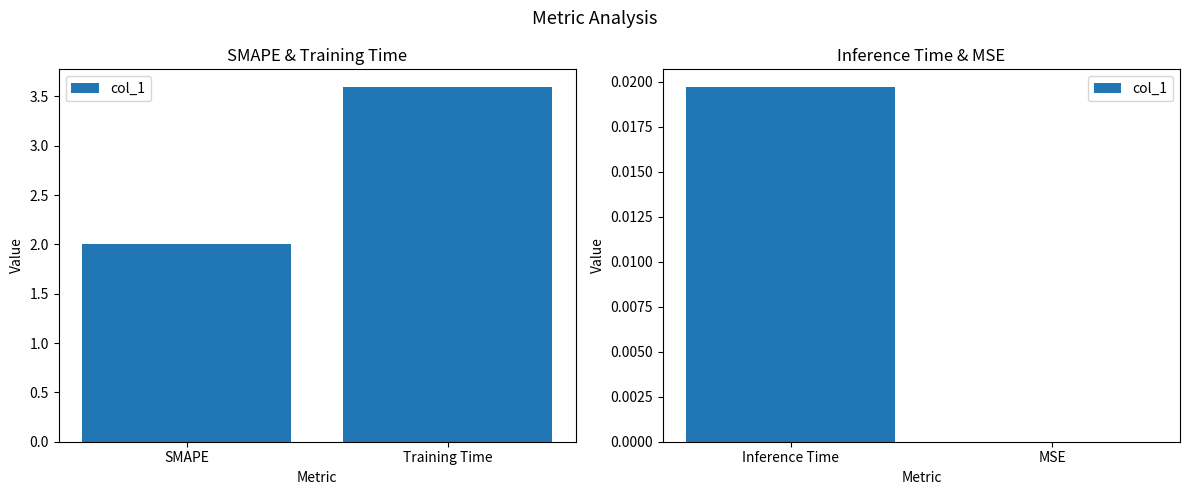

Are the bars grouped side by side (vs. stacked)?

No